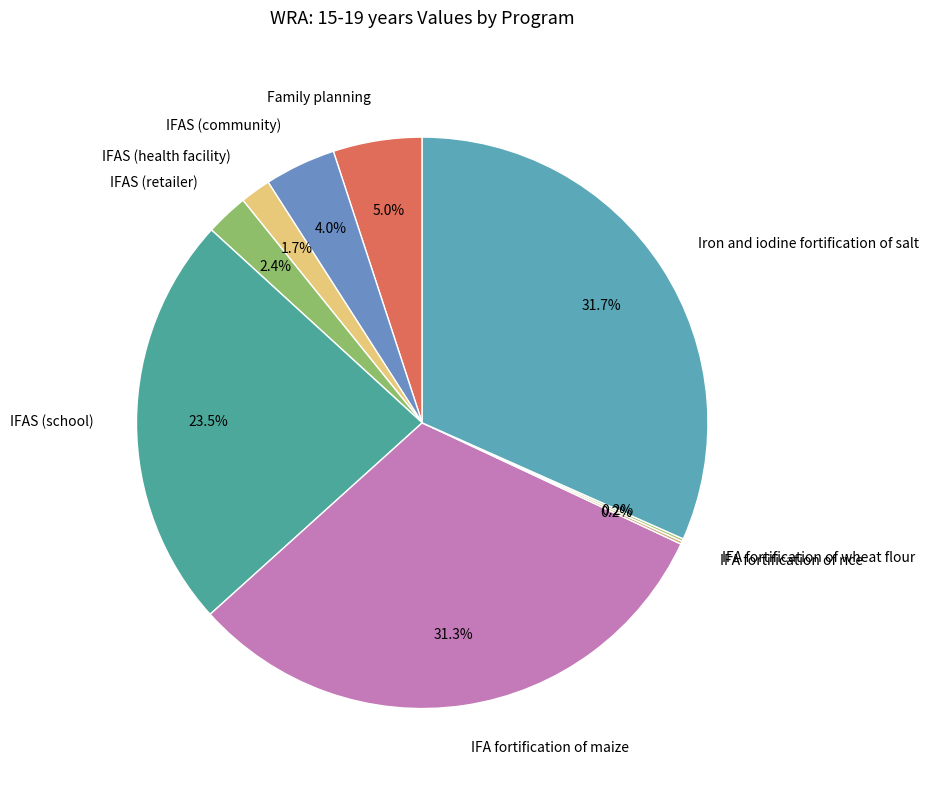

Is there a majority slice in this chart?

No